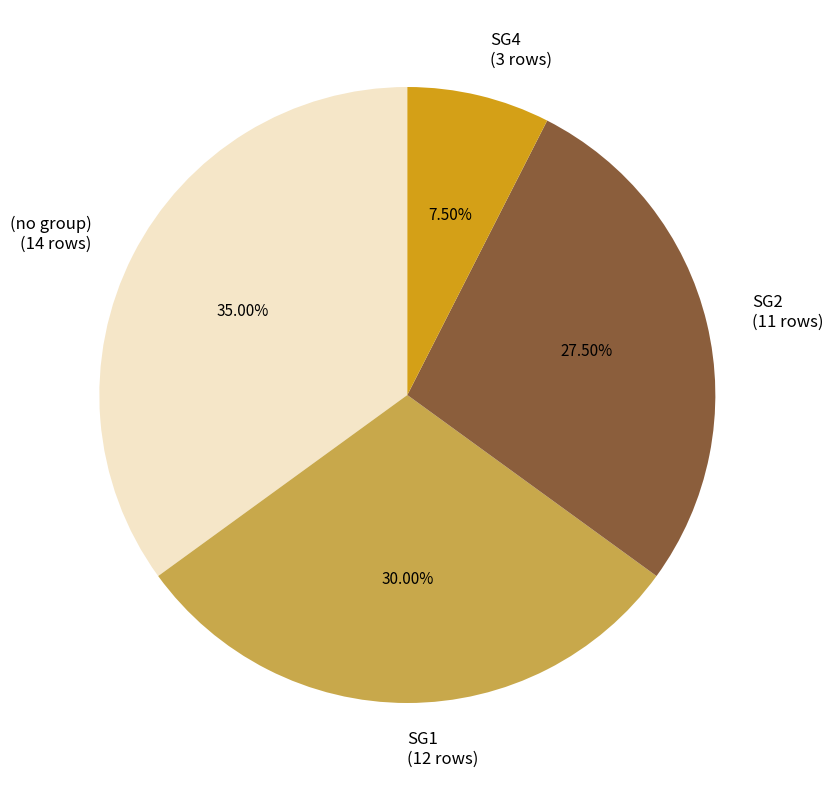

What is the ratio of the value at SG4 (3 rows) to the value at SG2 (11 rows)?

0.3